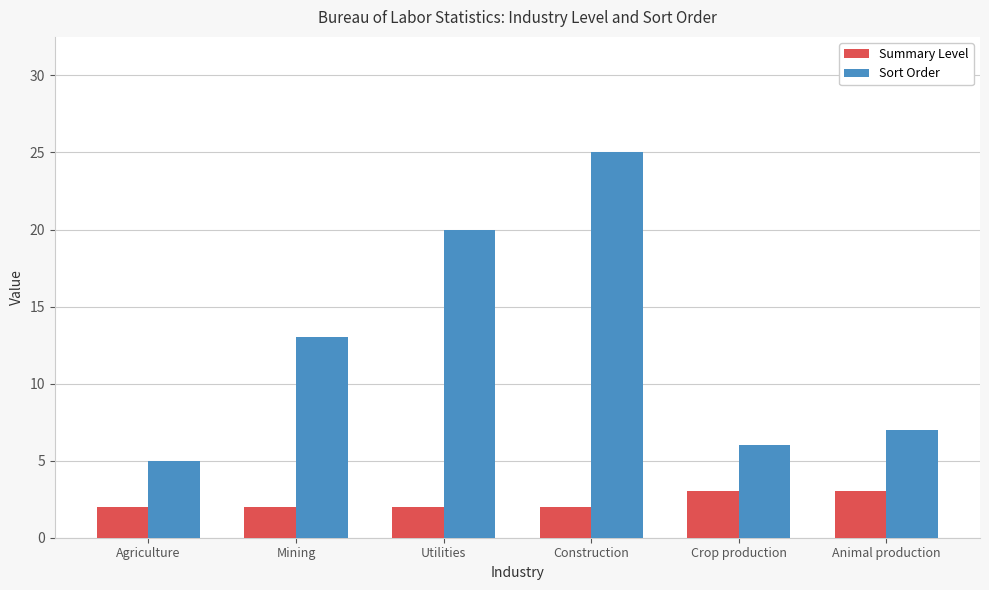

Reading left to right, extract all data points from this chart.

Summary Level: 2	2	2	2	3	3
Sort Order: 5	13	20	25	6	7